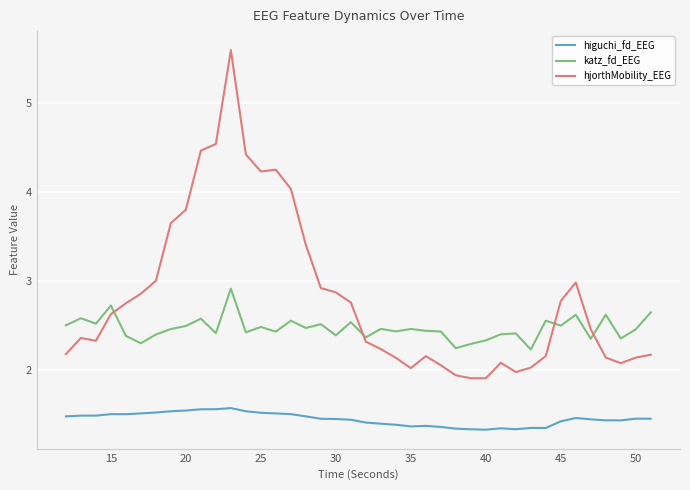

What is the difference between the maximum and minimum values in the hjorthMobility_EEG series?

3.7